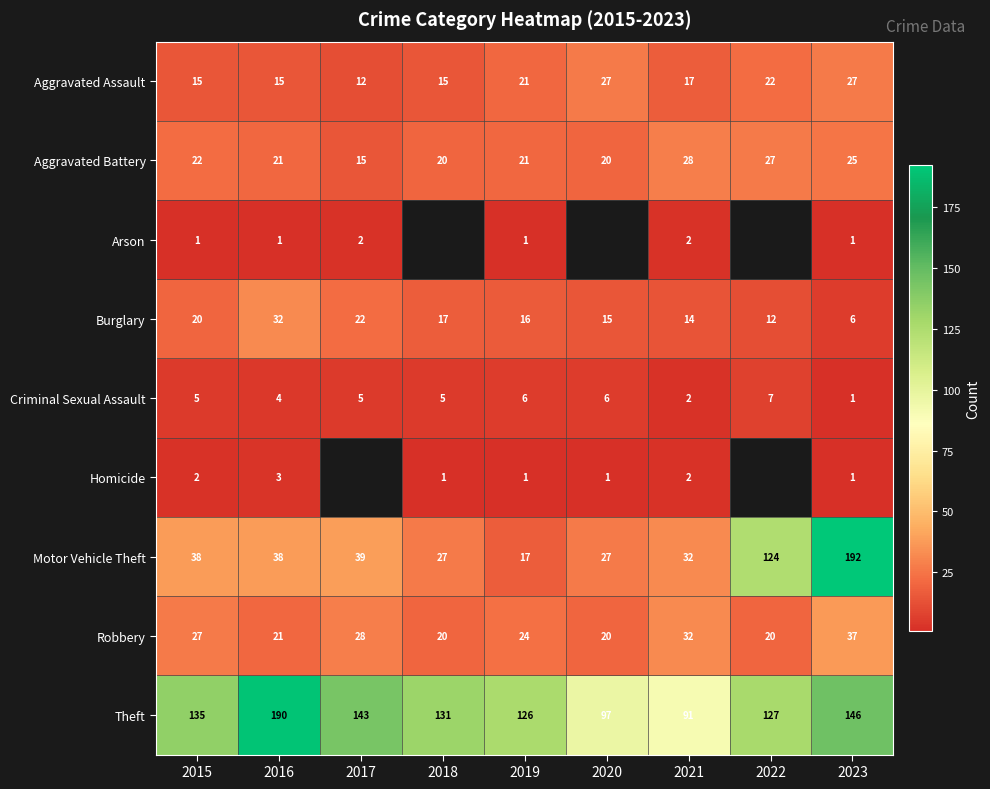

What is the difference between the second highest and second lowest values in the Aggravated Assault series?

12